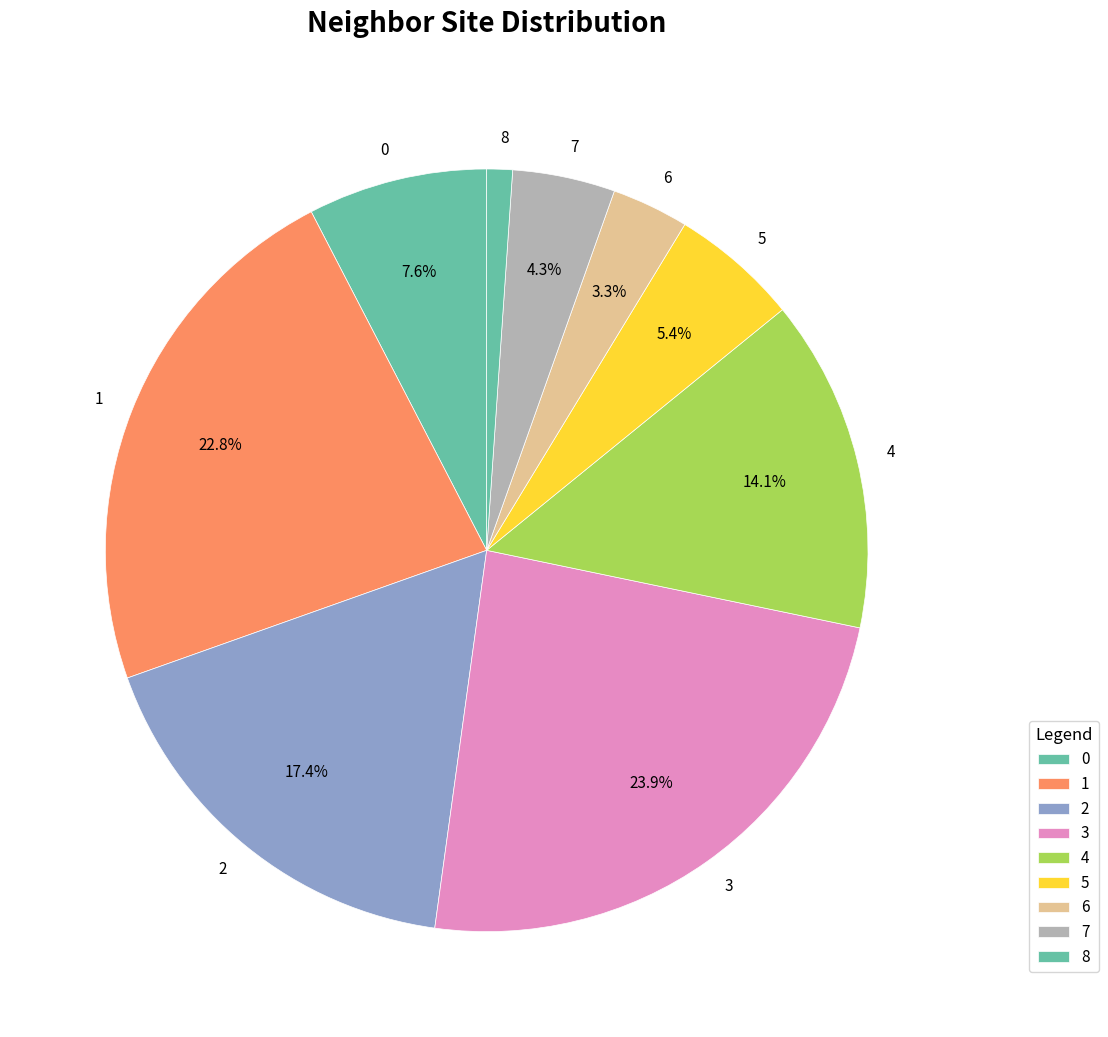

To the nearest percent, what percentage of the pie is 7?

4%